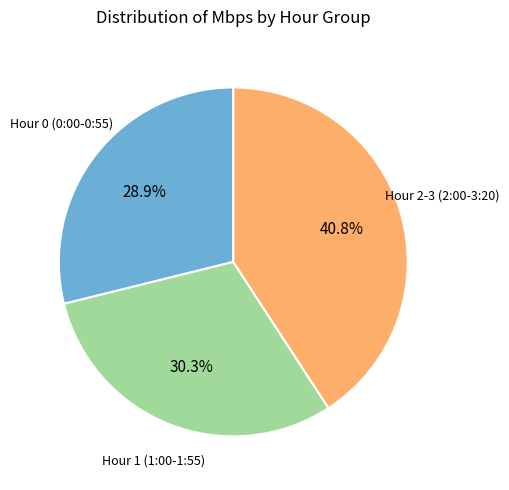

Is there any slice that represents more than half of the pie?

No